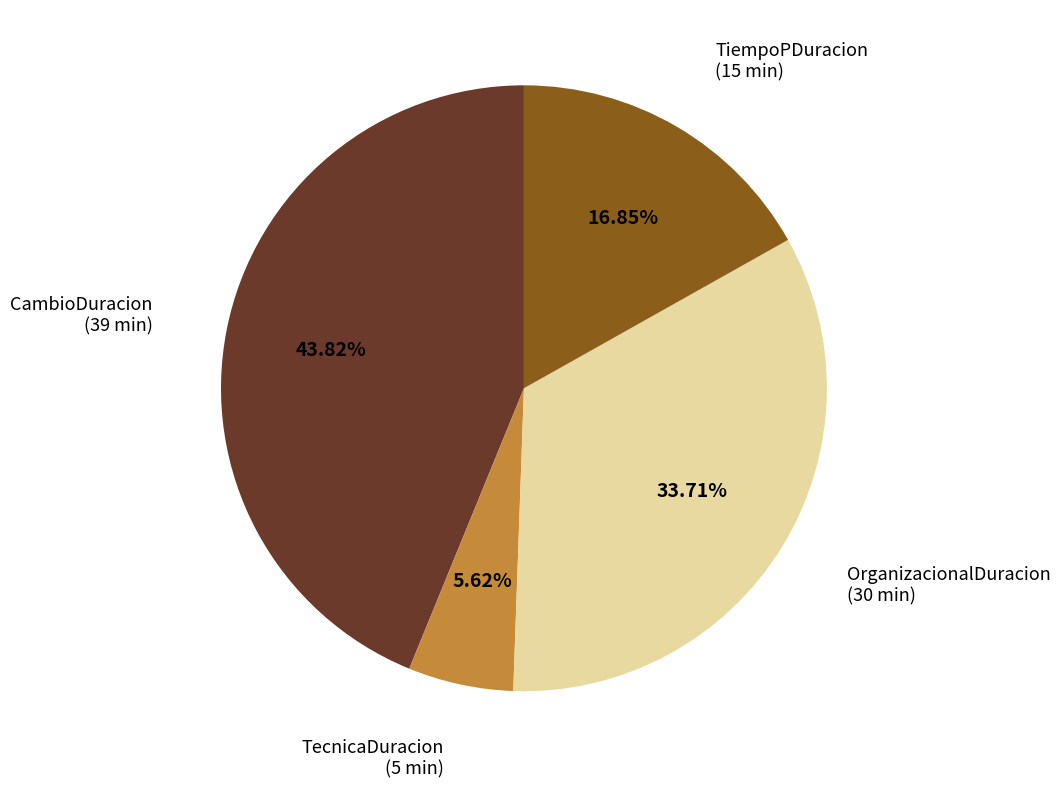

To the nearest percent, what portion does TecnicaDuracion represent?

6%